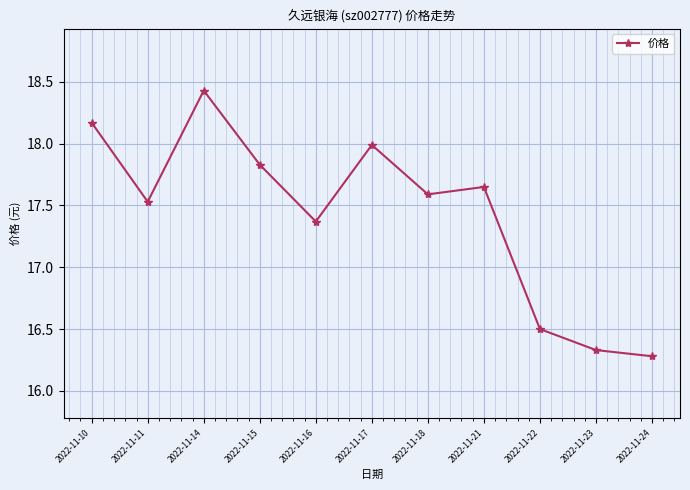

True or false: the data shows 17.8 at 2022-11-15.

True